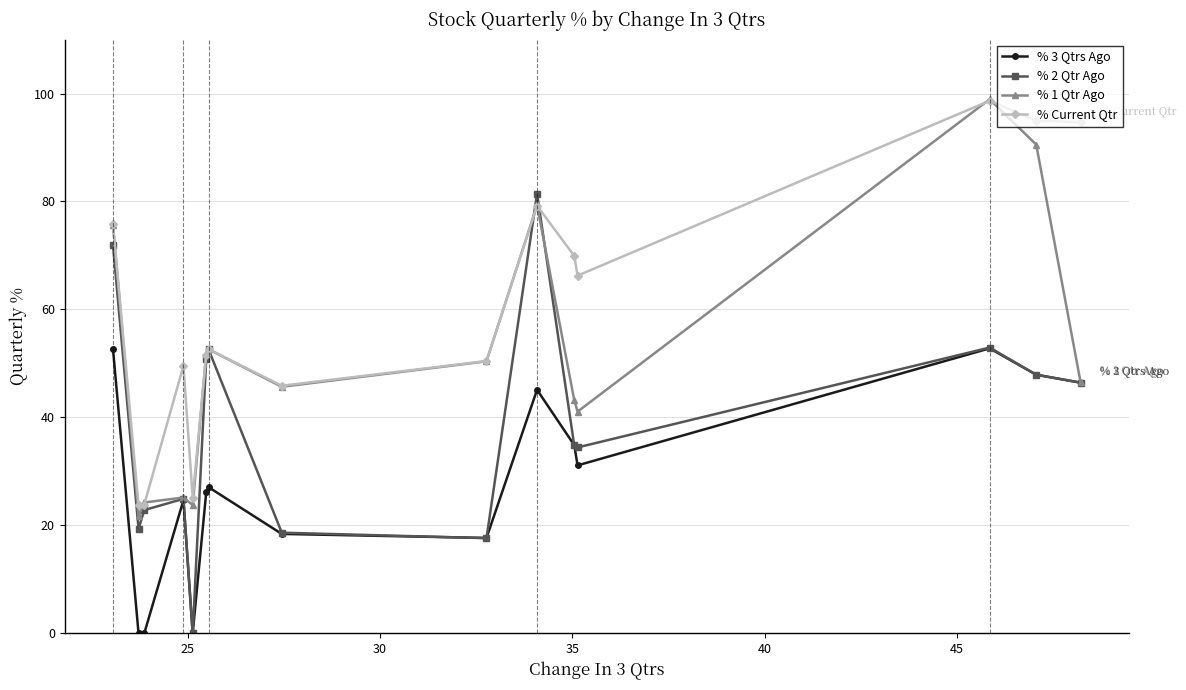

What is the maximum value for % 2 Qtr Ago?

81.4